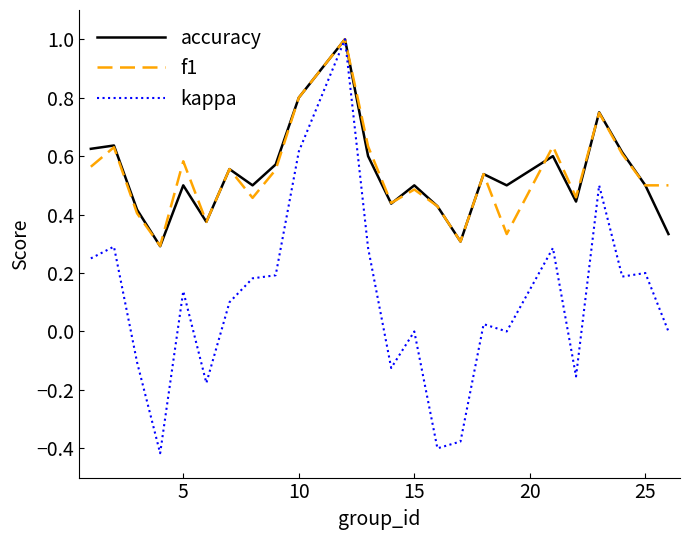

What is the sum of all accuracy values?

12.8